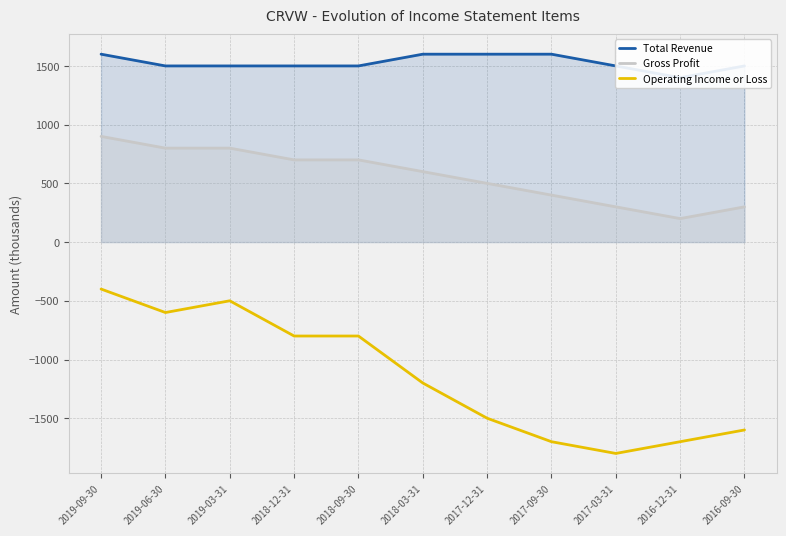

Count the number of categories in the chart.

11